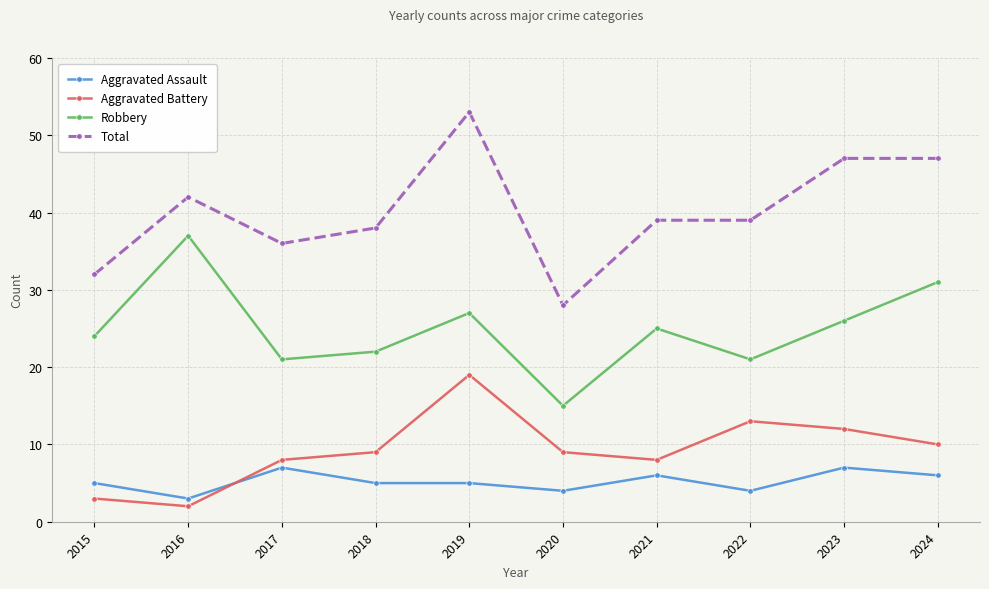

Rank the series by their maximum value, from highest to lowest.

Total, Robbery, Aggravated Battery, Aggravated Assault